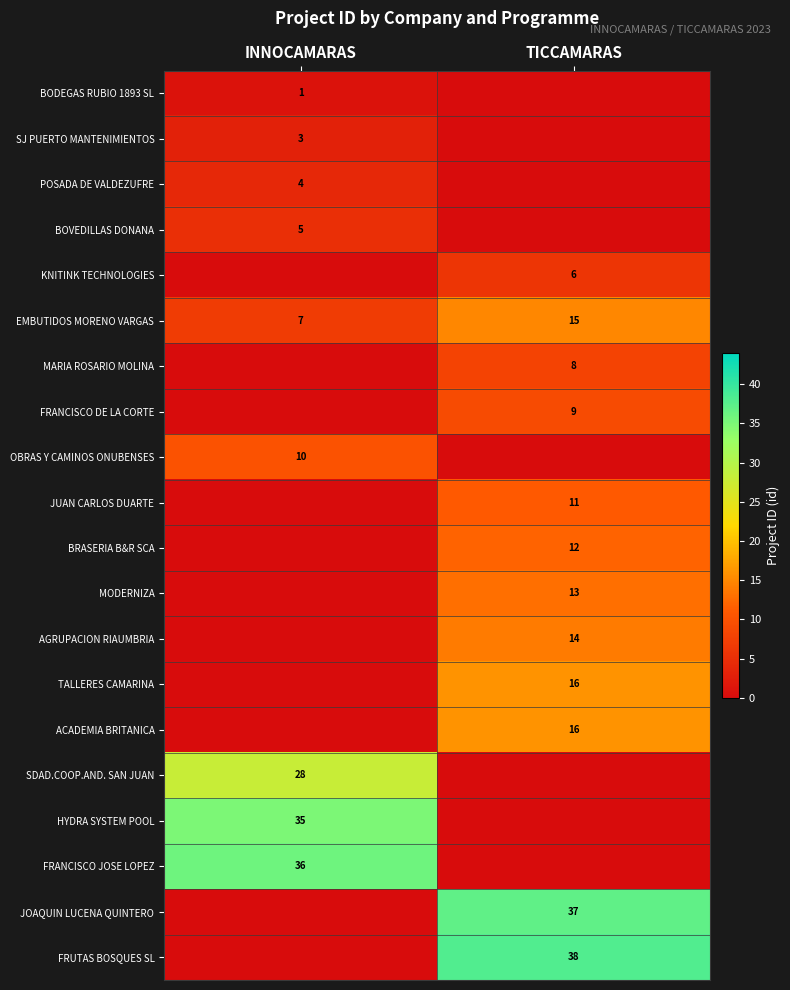

What is the spread (max minus min) of values at TICCAMARAS?

38